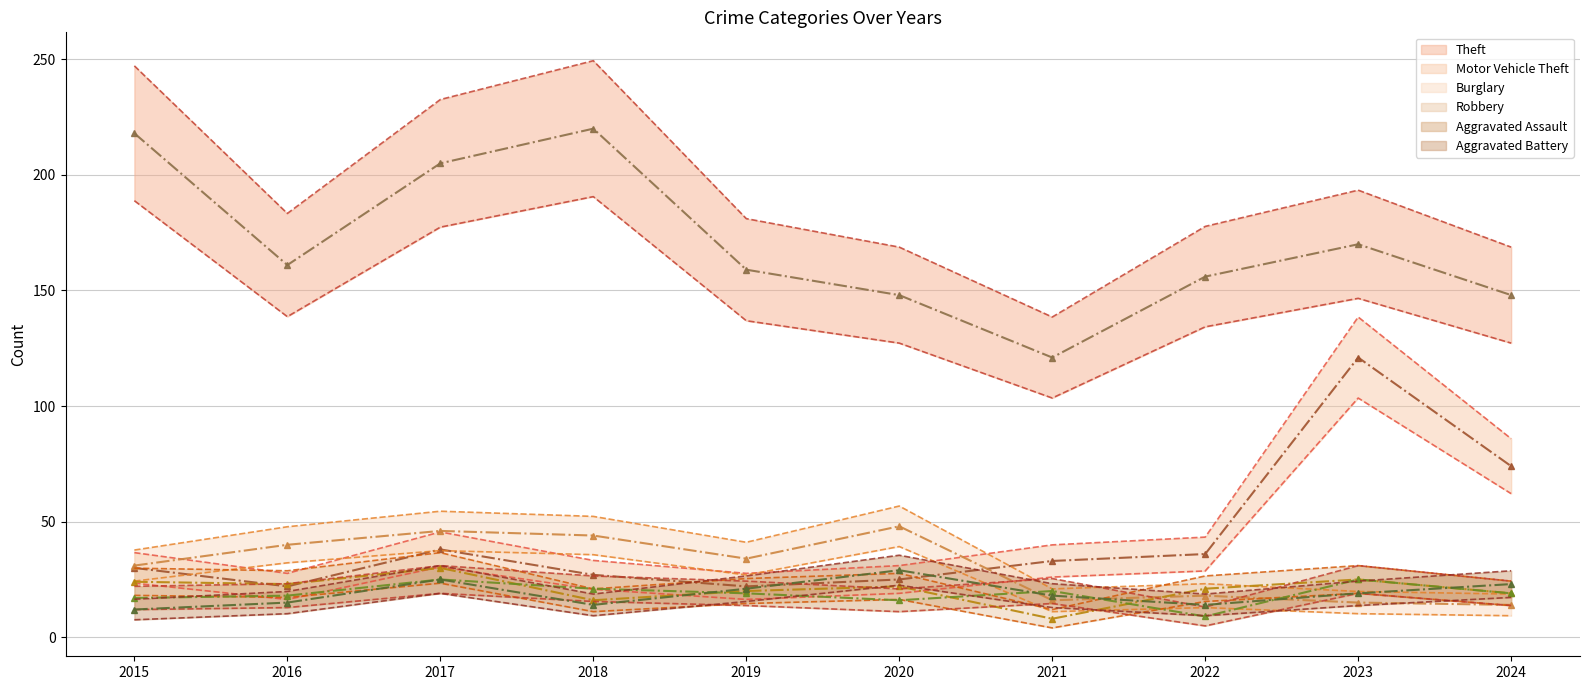

True or false: Robbery has a value of 13.7 at 2024.

True